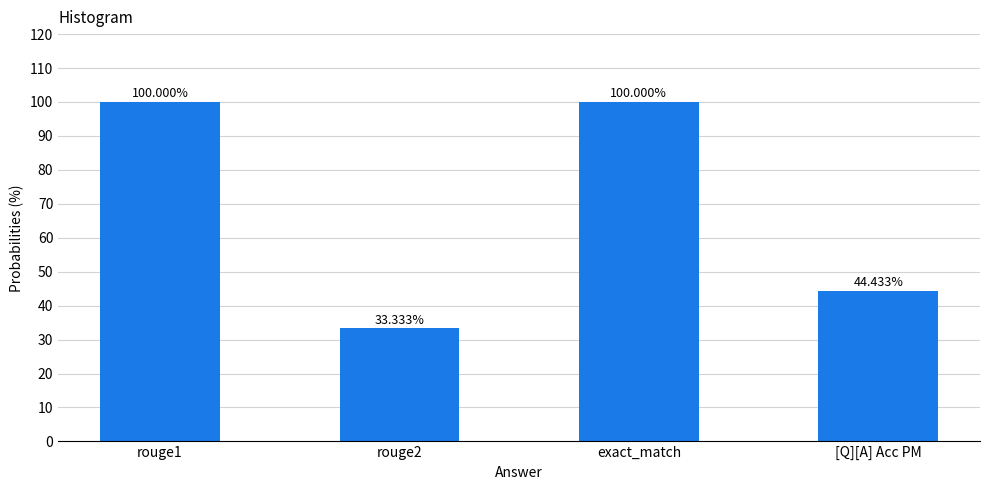

What position from the right is exact_match?

2